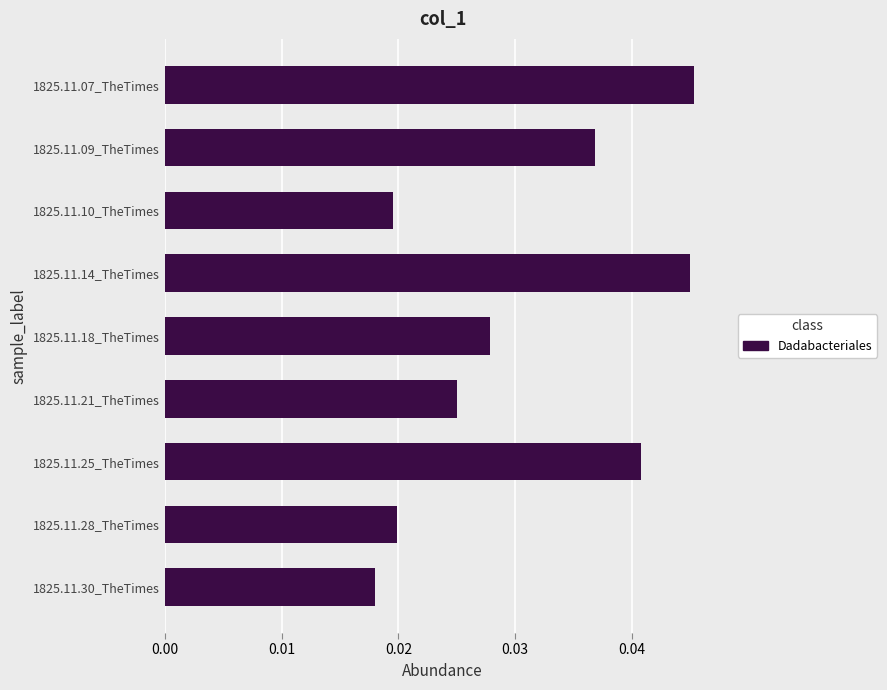

Between 1825.11.25_TheTimes and 1825.11.09_TheTimes, which is larger?

1825.11.25_TheTimes